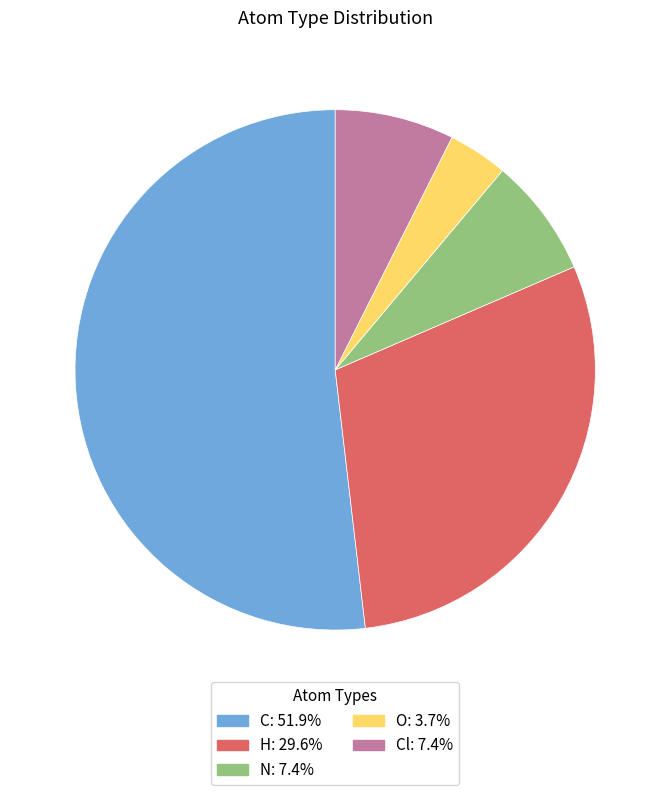

Is there a majority slice in this chart?

Yes